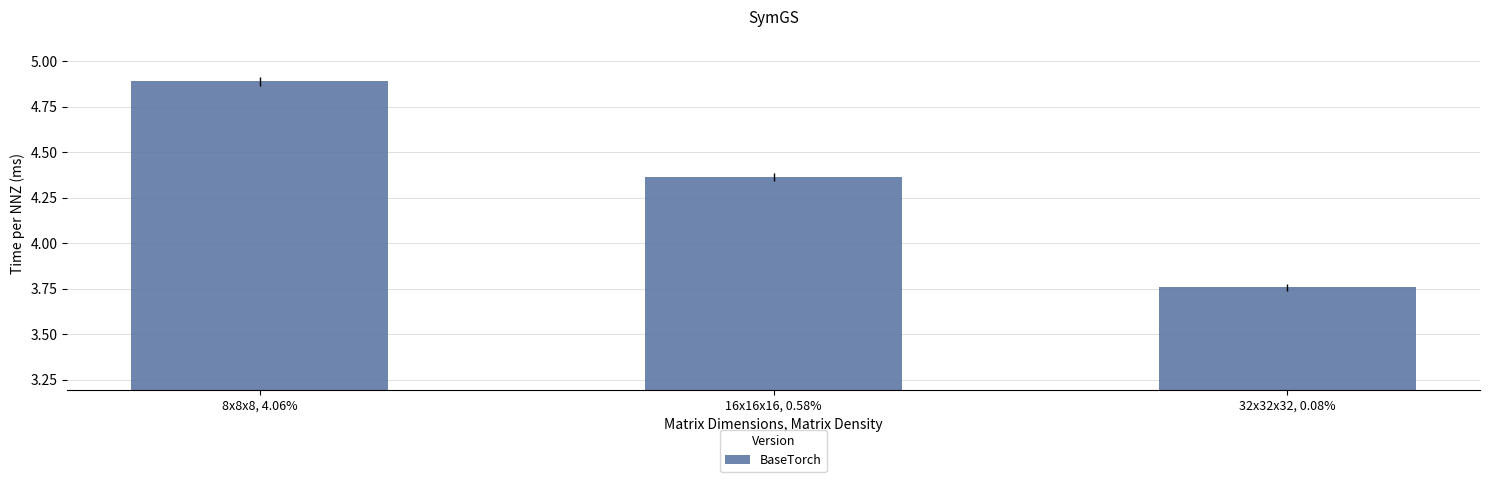

What is the ratio of the value at 32x32x32, 0.08% to the value at 8x8x8, 4.06%?

0.8